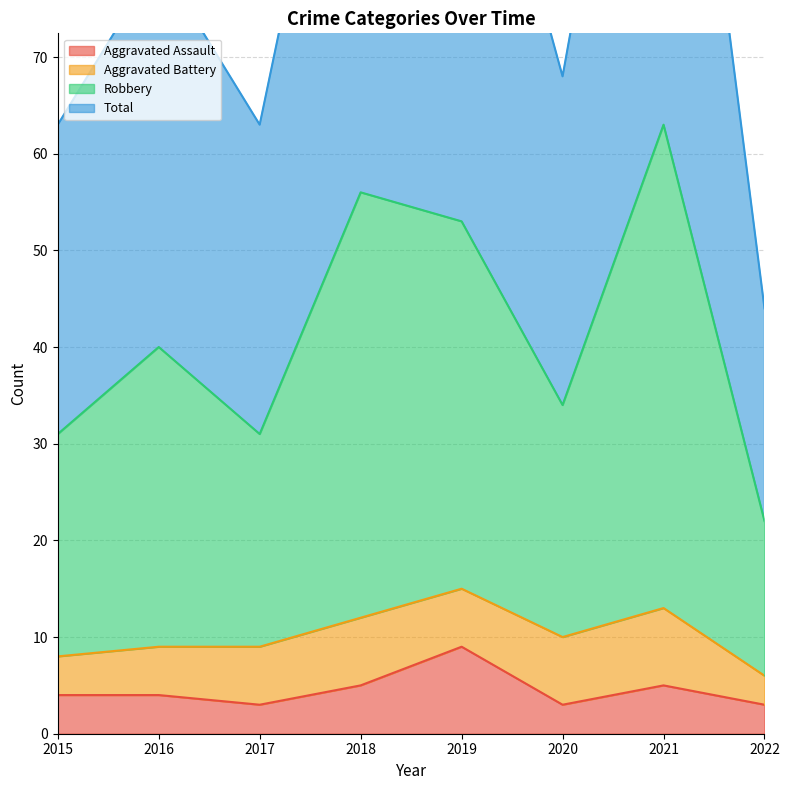

The value of Aggravated Assault at 2016 is 4. True or false?

True